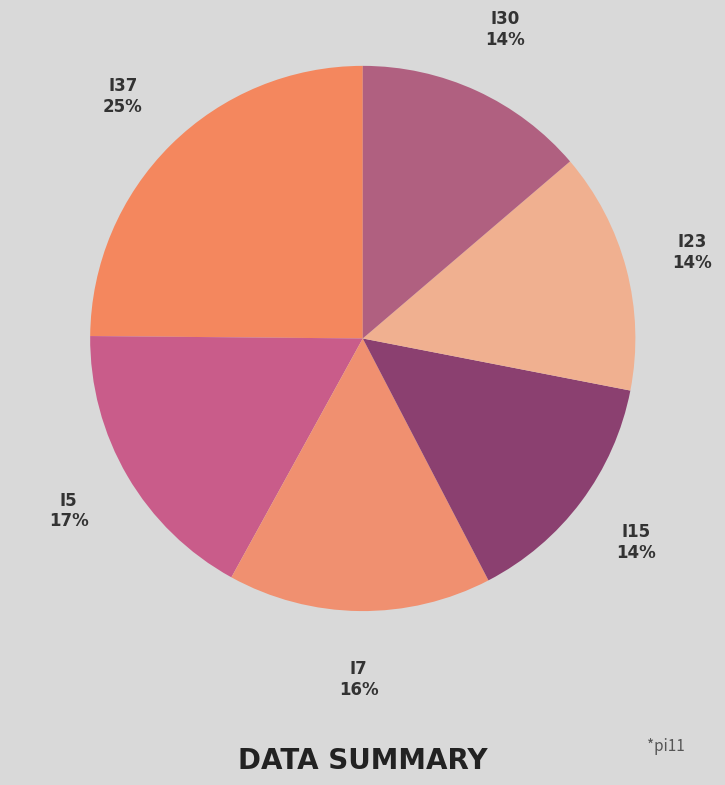

How many segments does this pie chart have?

6